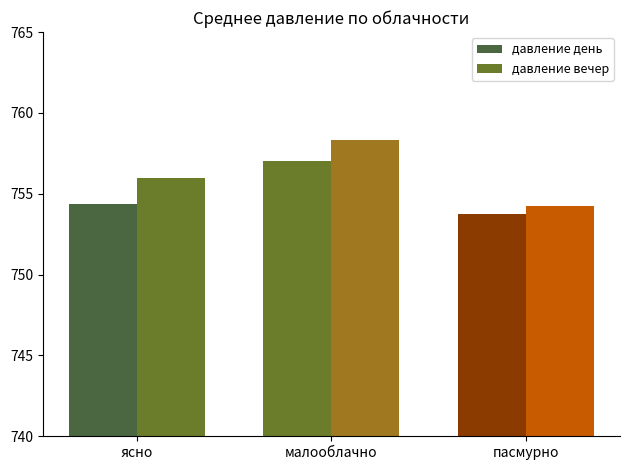

The value of давление день at малооблачно is 1321.2. True or false?

False